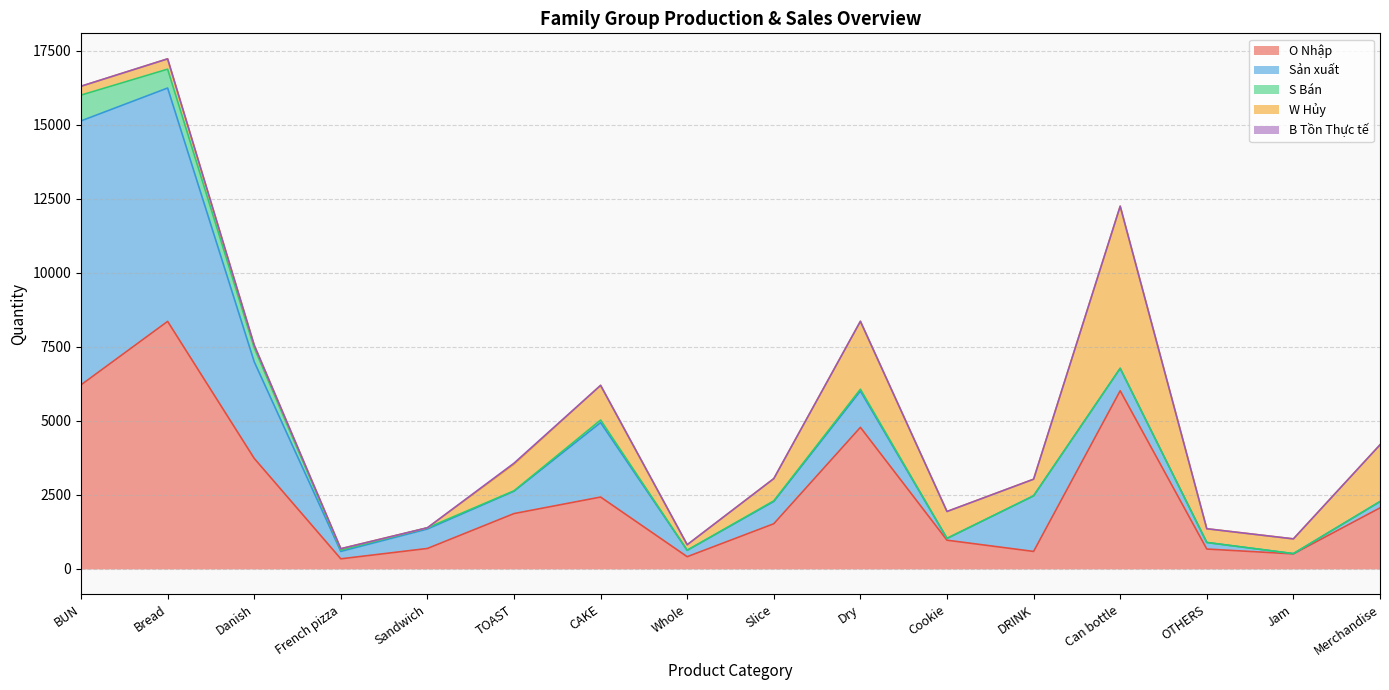

Is it true that W Hủy equals 67 at French pizza?

False